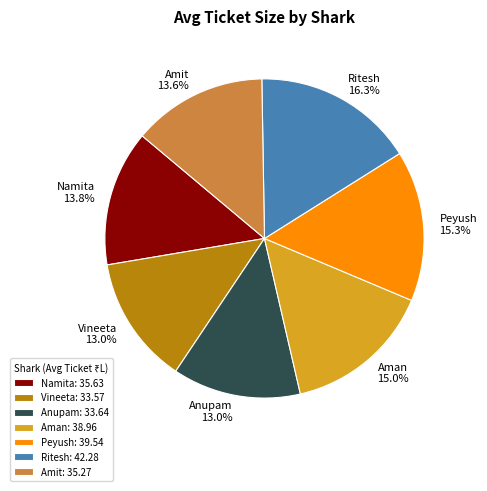

Is the sum of Peyush and Aman greater than half?

No